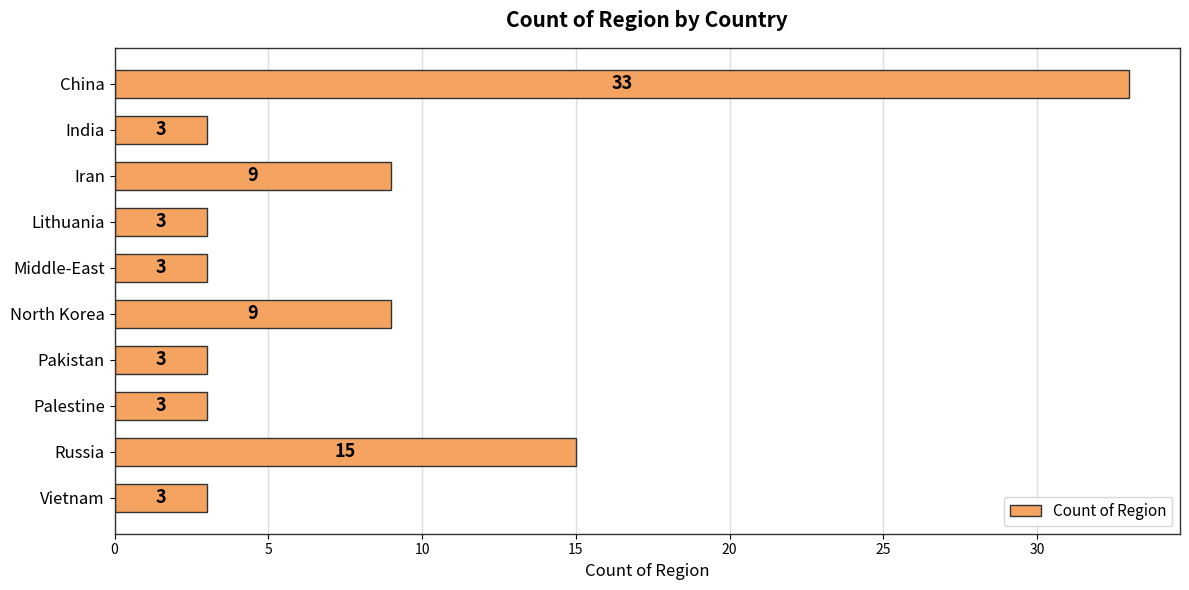

What is the difference between the maximum and minimum values?

30